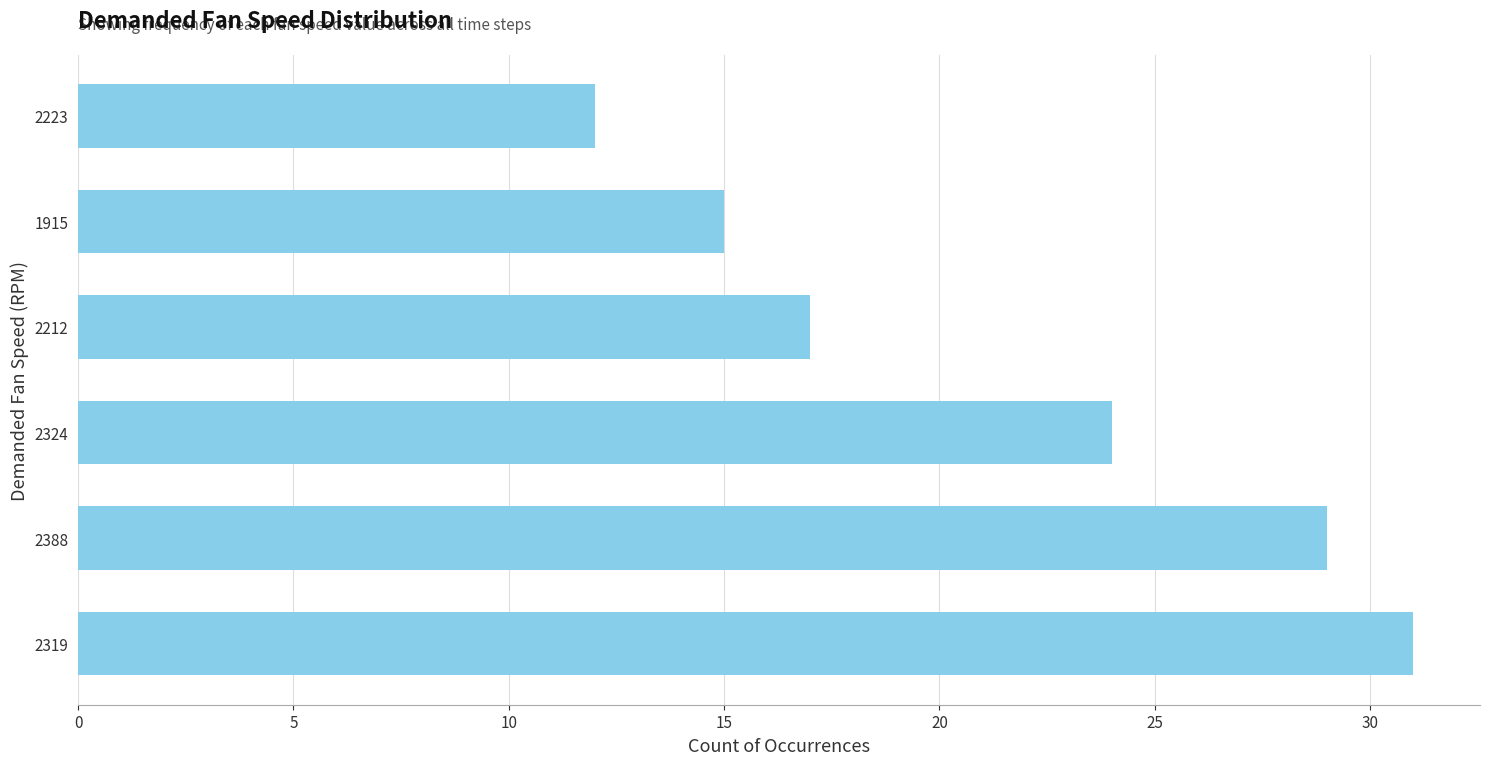

Approximately how many times larger is the value at 2388 compared to 2319?

0.9